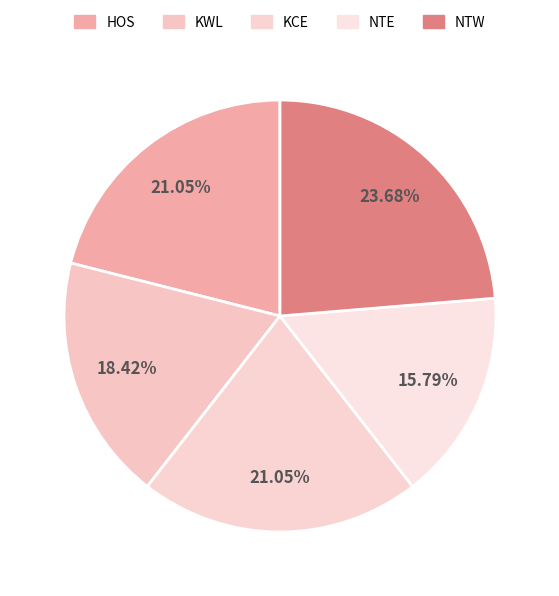

What is the largest slice in the pie chart?

NTW